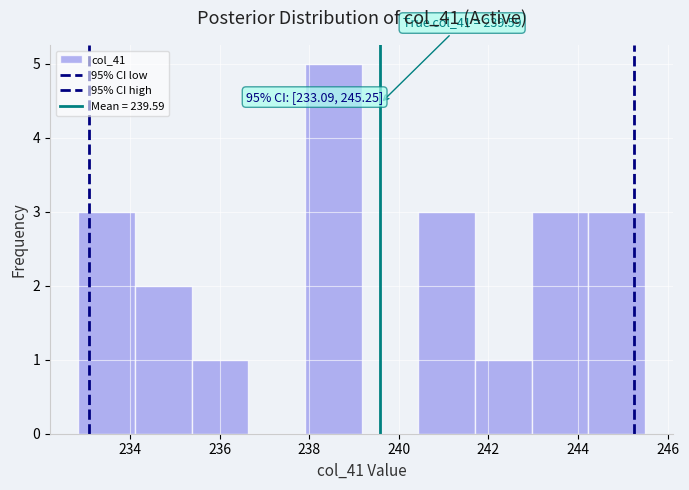

Which range on the x-axis has the tallest bar?

238.0 to 239.2